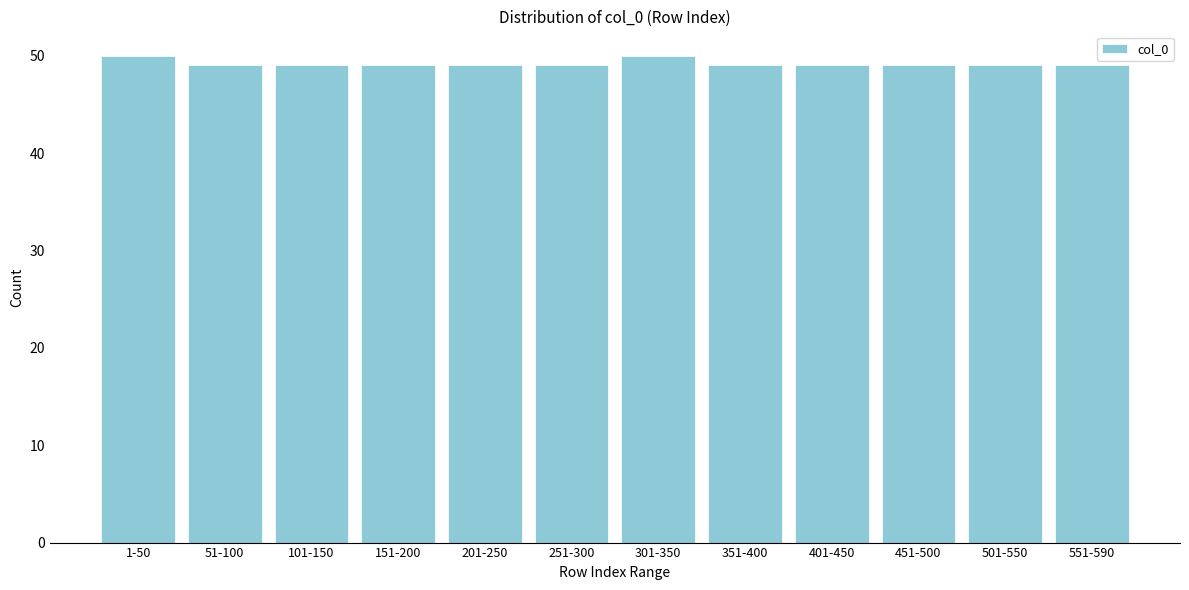

Reading left to right, transcribe all the data shown in this chart.

1-50=50	51-100=49	101-150=49	151-200=49	201-250=49	251-300=49	301-350=50	351-400=49	401-450=49	451-500=49	501-550=49	551-590=49